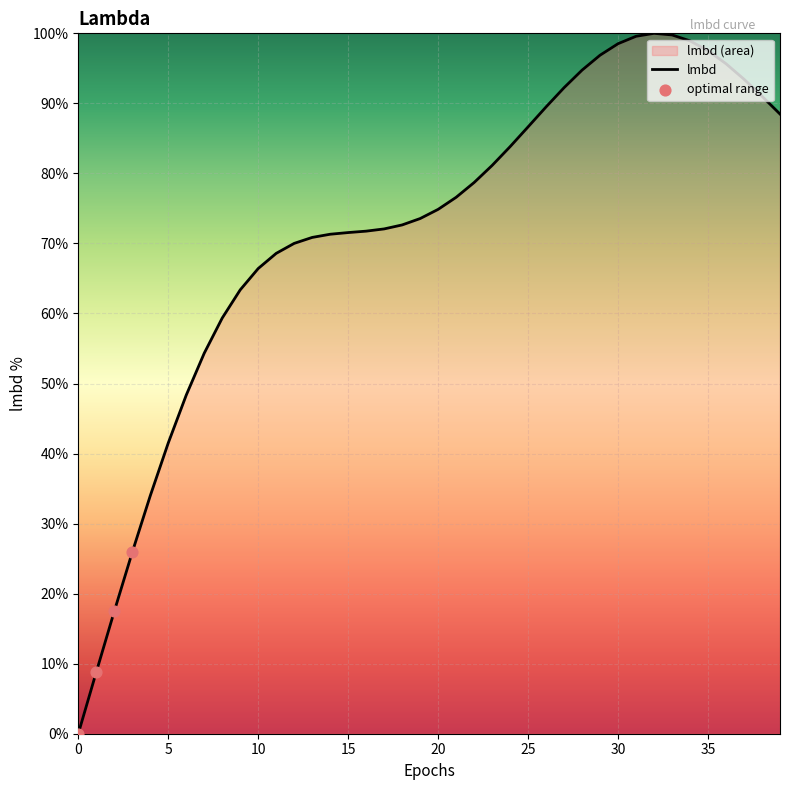

What is the change in value from 16 to 29?

+25.1